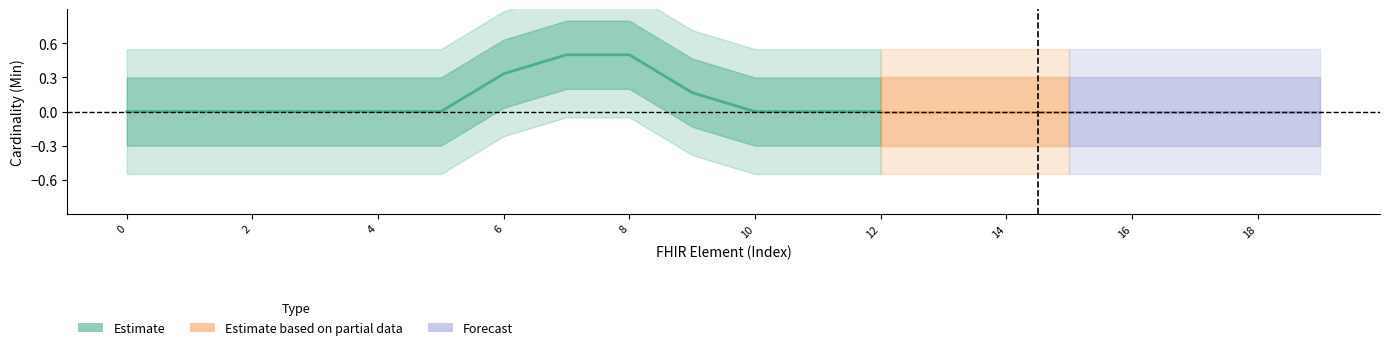

The value of Min at MedicationAdministration.language is 0. True or false?

True